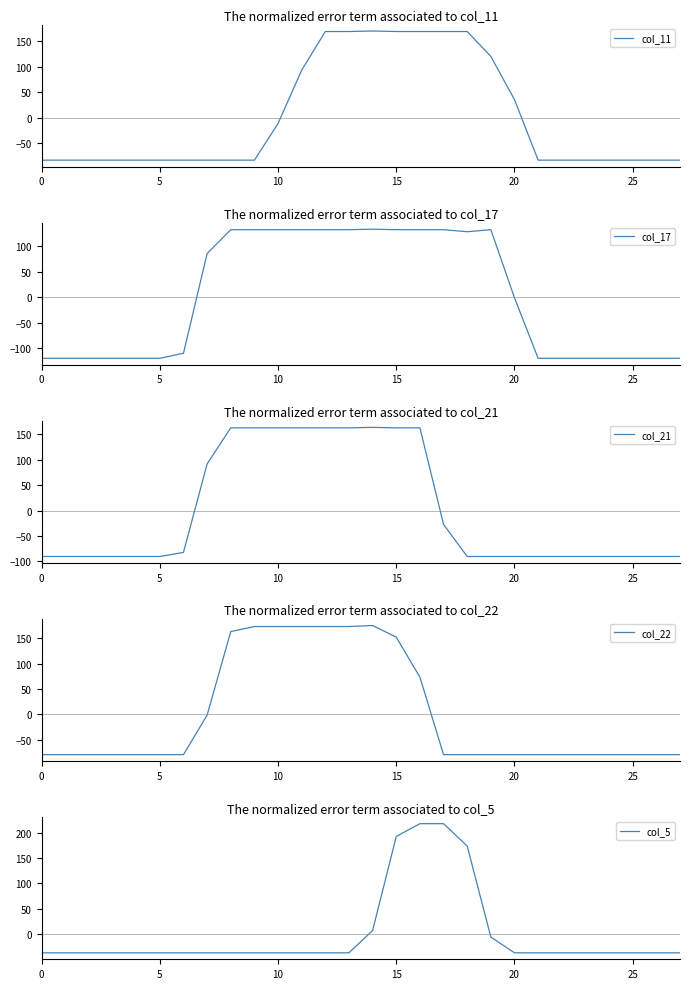

How many values in col_5 are above zero?

5